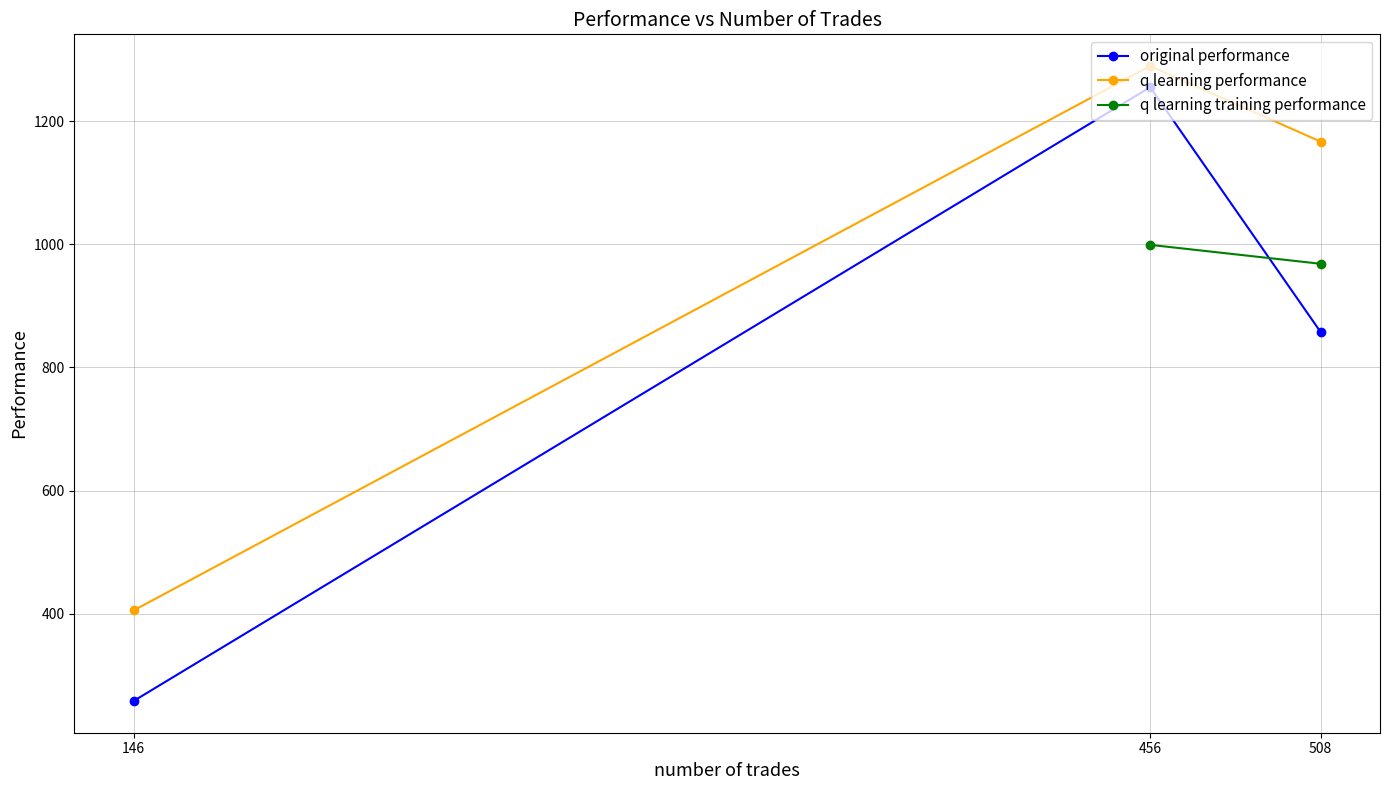

The q learning performance series shows 1166.5 at 508. True or false?

True